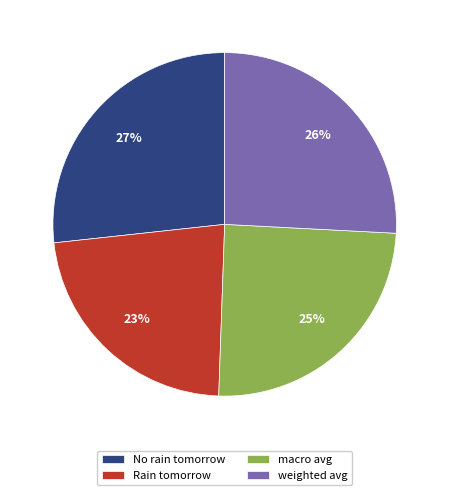

Combined, do macro avg and Rain tomorrow account for over 50%?

No